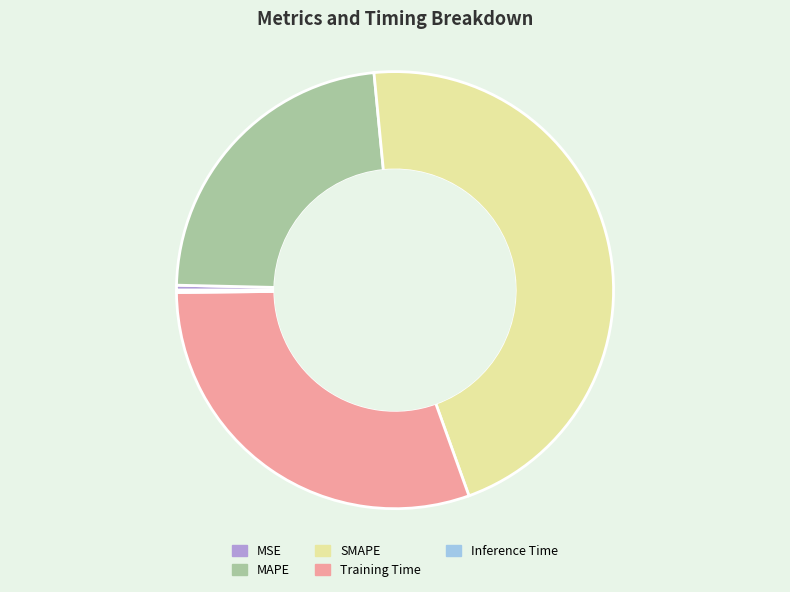

Is it true that Training Time is 20% of the pie?

False